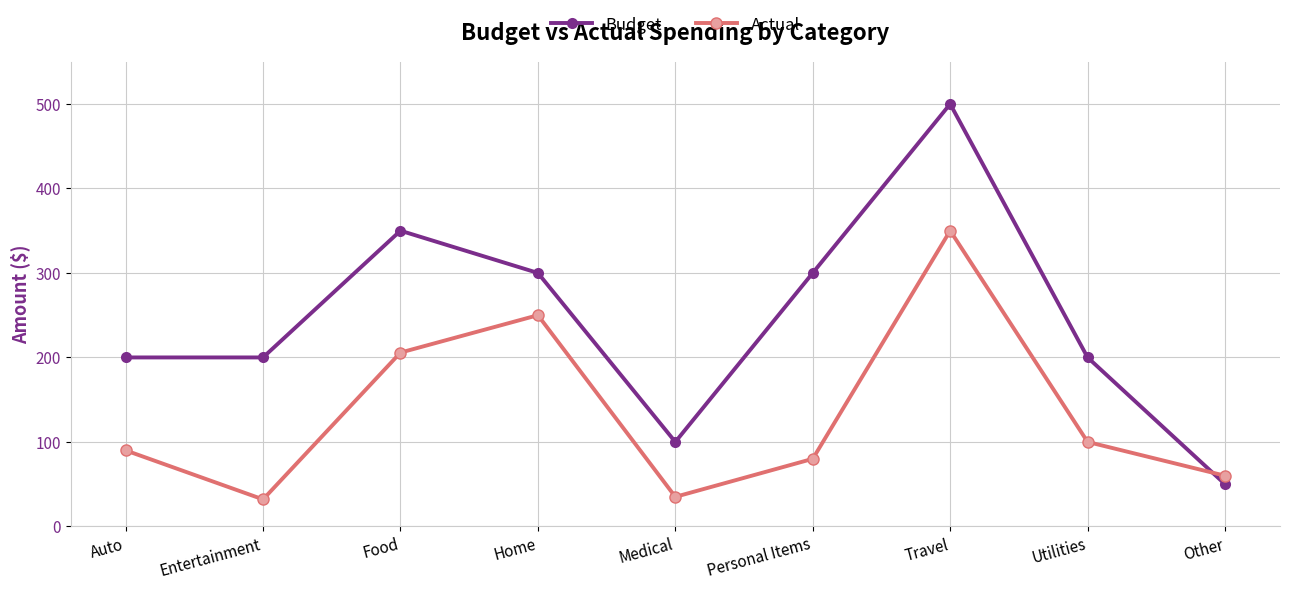

Reading left to right, list all the values displayed in this chart.

Budget: 200.0	200.0	350.0	300.0	100.0	300.0	500.0	200.0	50.0
Actual: 90.0	32.0	205.8	250.0	35.0	80.0	350.0	100.0	60.0